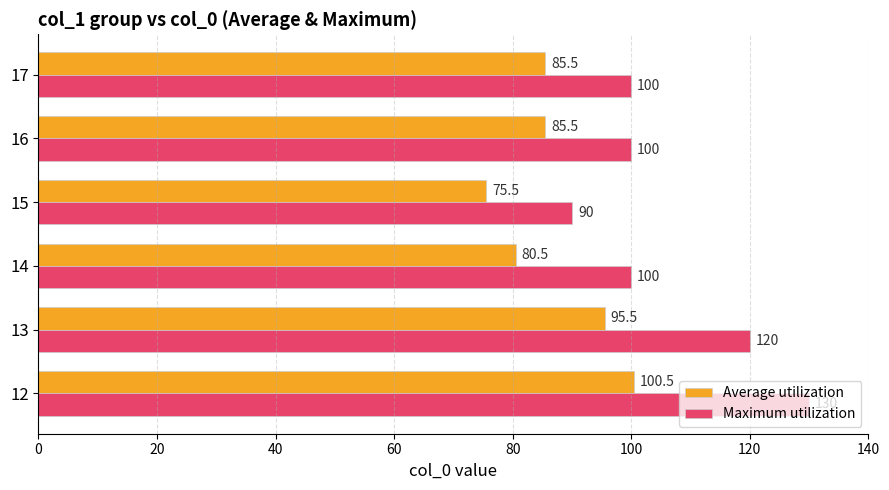

What is the difference between the Average utilization values at 13 and 15?

20.0